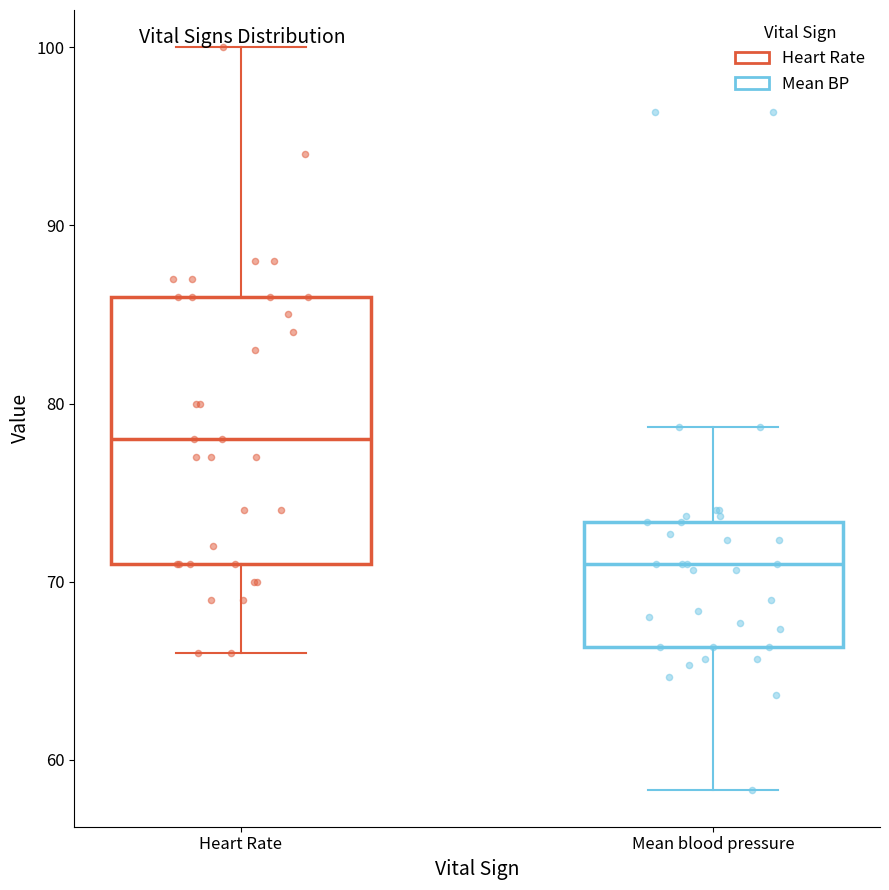

Reading left to right, read every box against the y-axis: the position of its median line, the range the box covers, and the ends of its whiskers. The values are not printed on the chart, so give them approximately, as read against the axis.

Heart Rate: median 78, box 71 to 86, whiskers 66 to 100
Mean blood pressure: median 71, box 66 to 73, whiskers 58 to 79